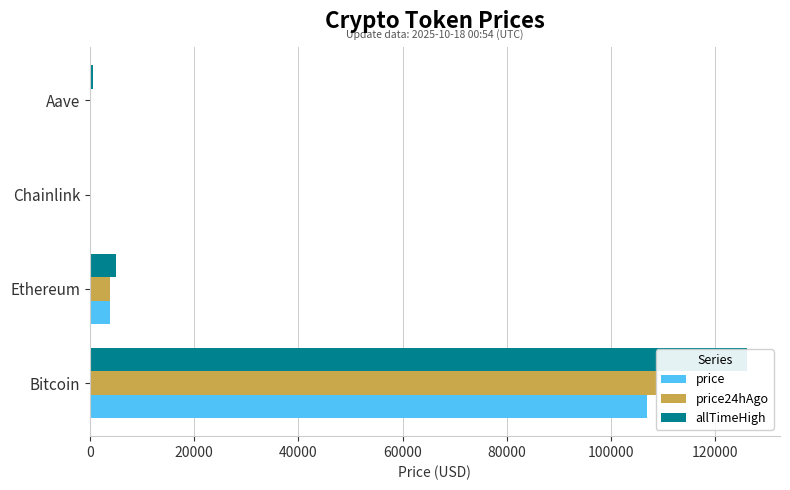

Rank the series at Aave from highest to lowest value.

allTimeHigh, price24hAgo, price